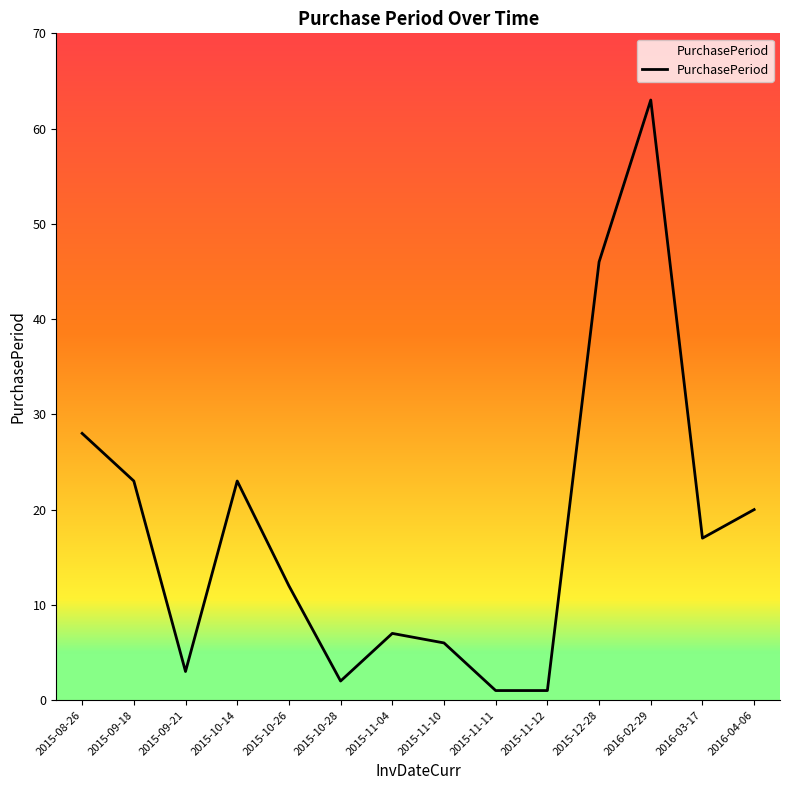

What position from the right is 2015-10-28?

9